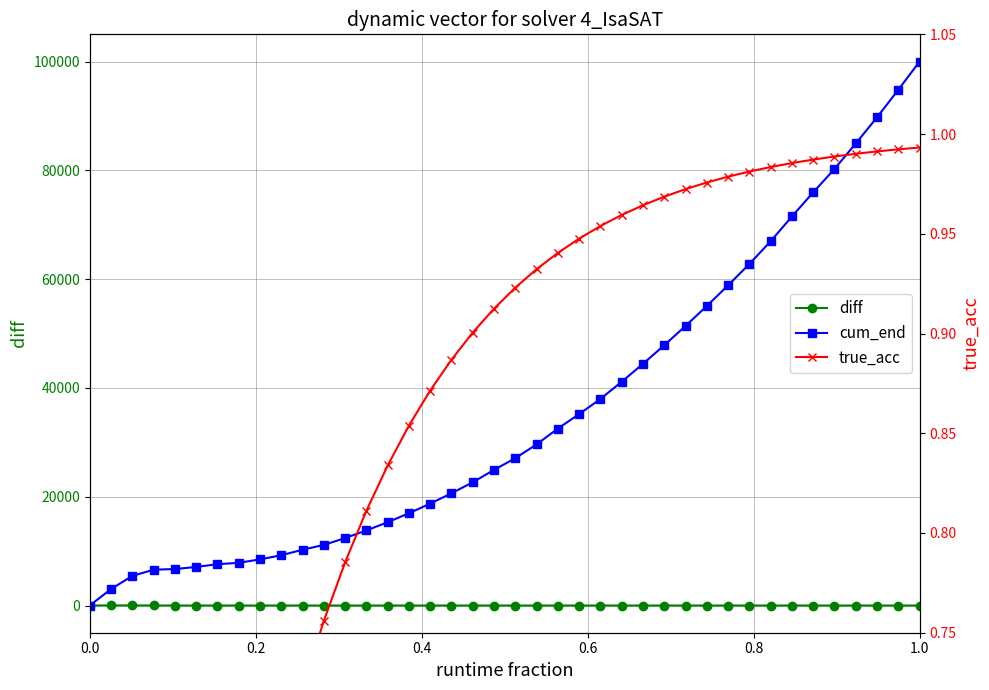

The diff series shows 9.5 at 0.2. True or false?

False